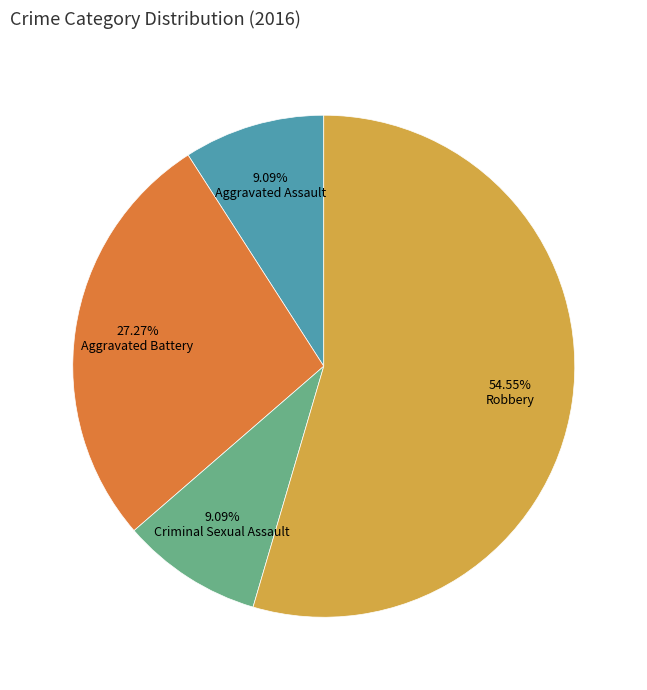

Is there any slice that represents more than half of the pie?

Yes